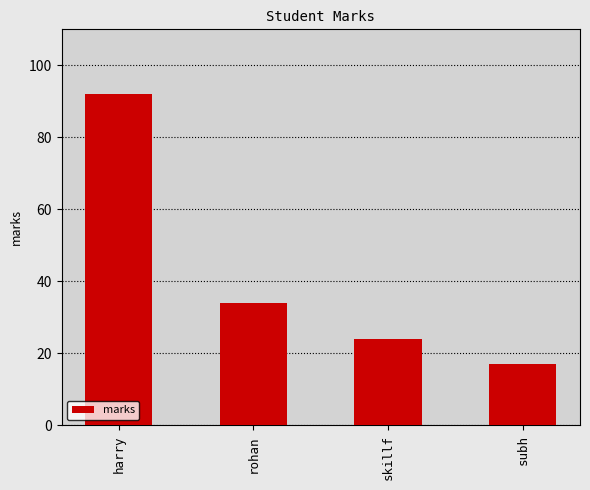

What is the approximate value at skillf?

24